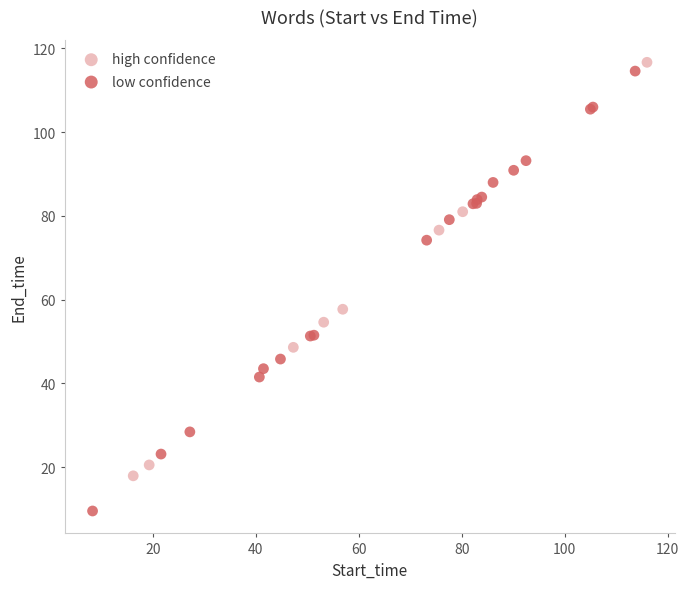

What are all the series names shown in the legend?

high confidence, low confidence